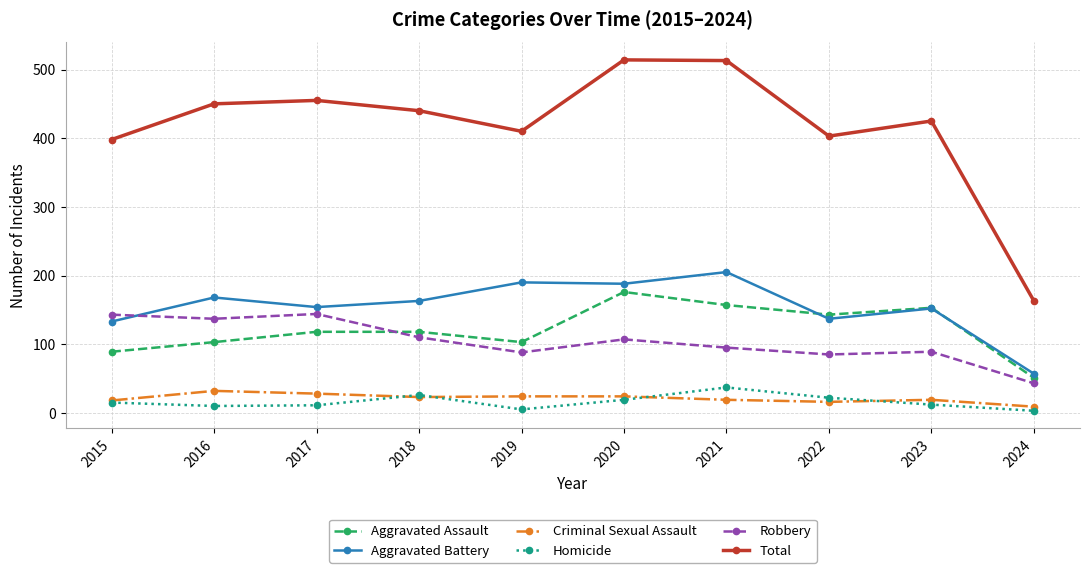

Count the number of data series in this chart.

6